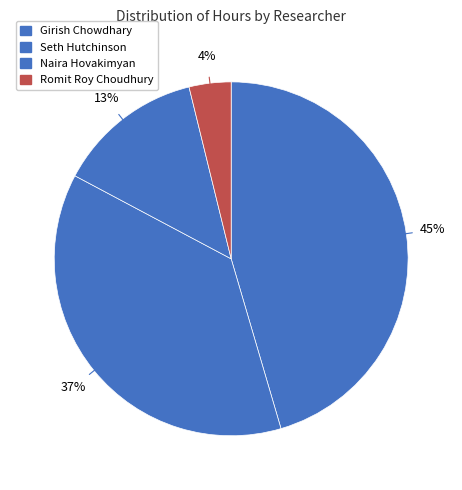

How many segments does this pie chart have?

4